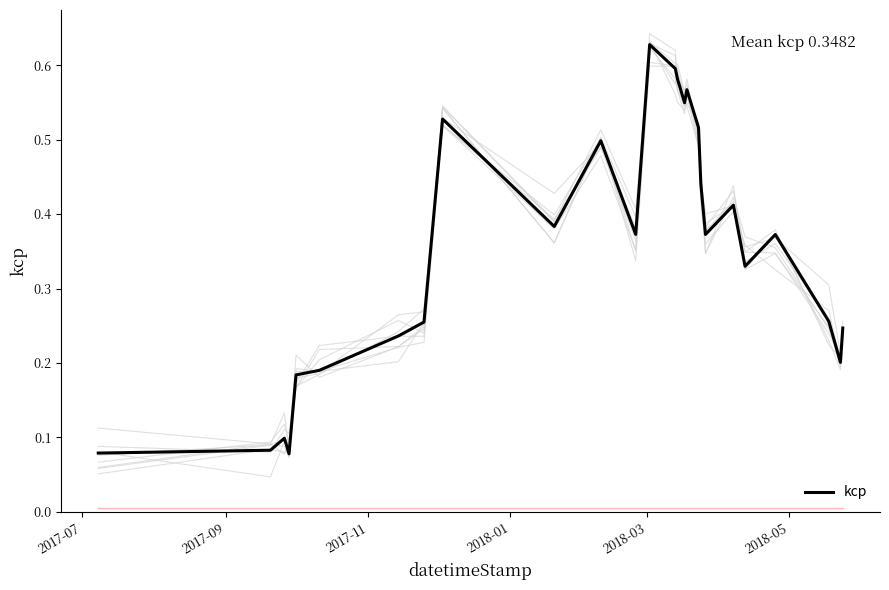

Count the values in the range 0 to 1.

26